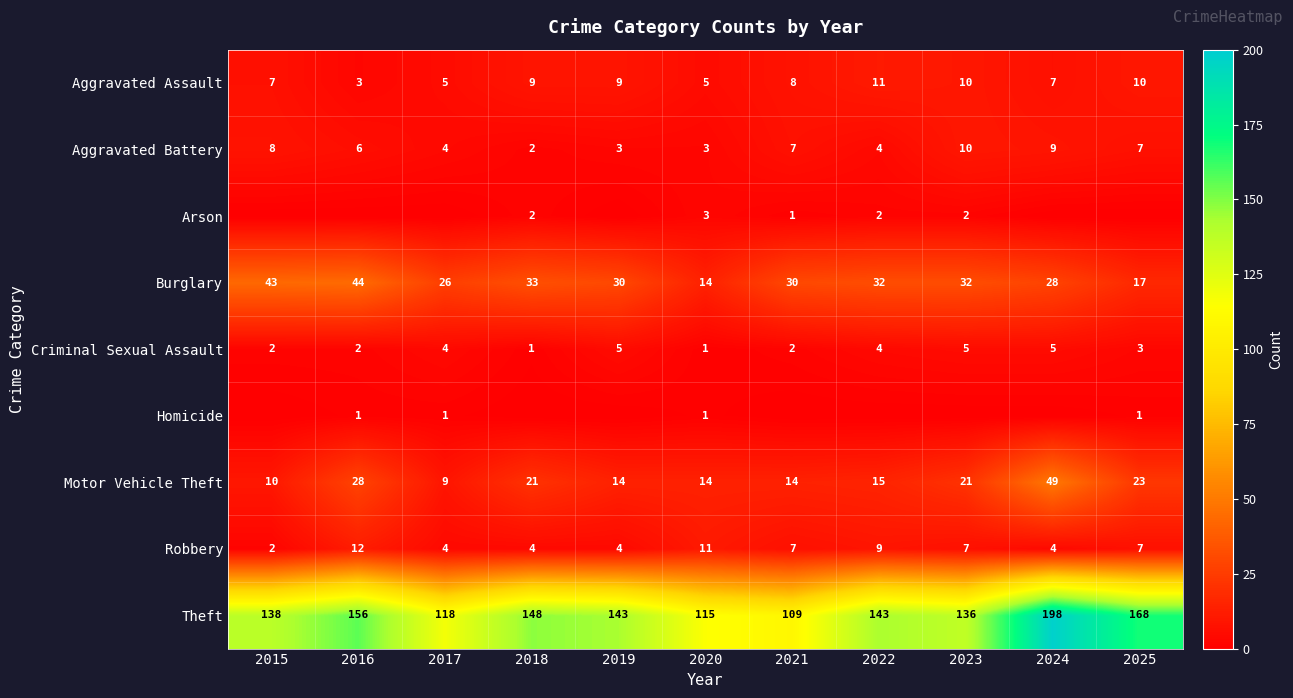

Count the number of data series in this chart.

9